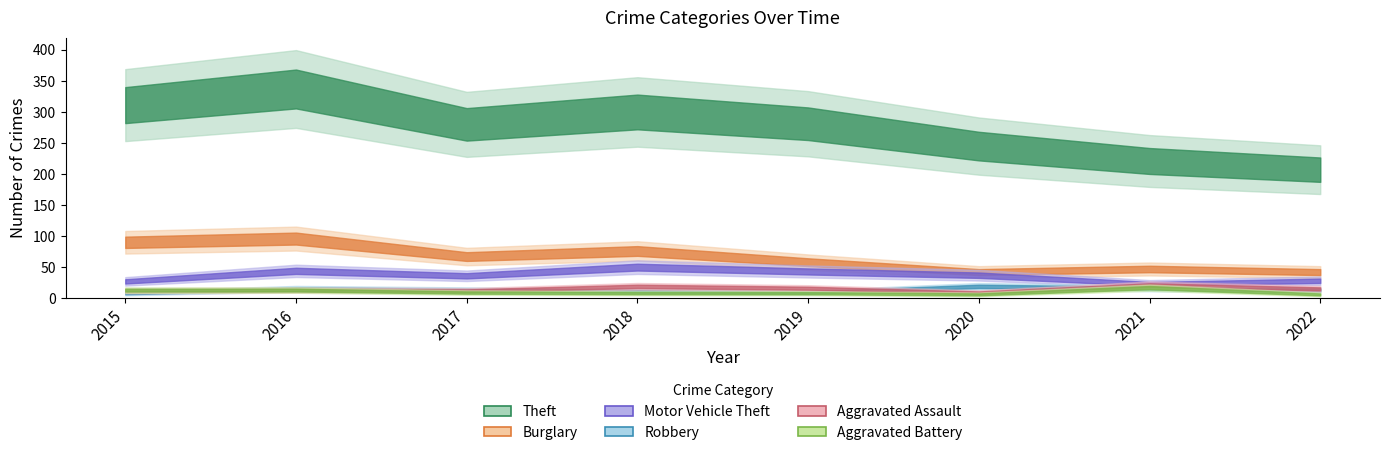

True or false: Burglary and Motor Vehicle Theft cross at least once.

False